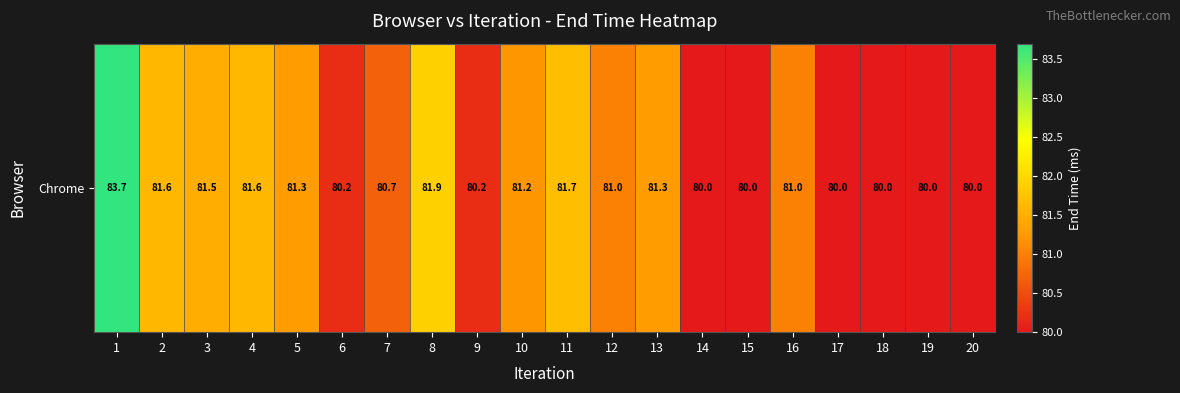

Rank the categories by value from highest to lowest.

1, 8, 11, 2, 4, 3, 13, 5, 10, 12, 16, 7, 6, 9, 14, 15, 17, 18, 19, 20